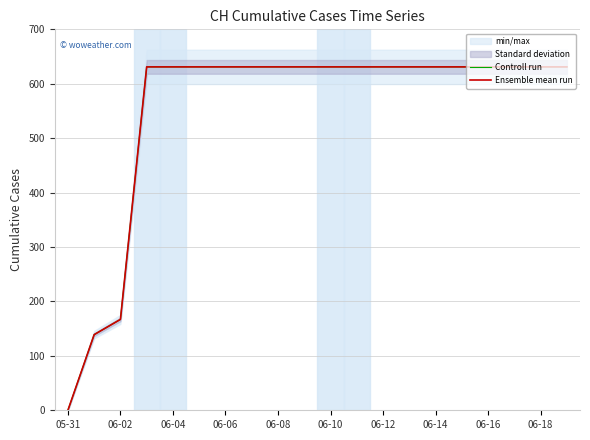

Is this an area chart (filled region under the line)?

No